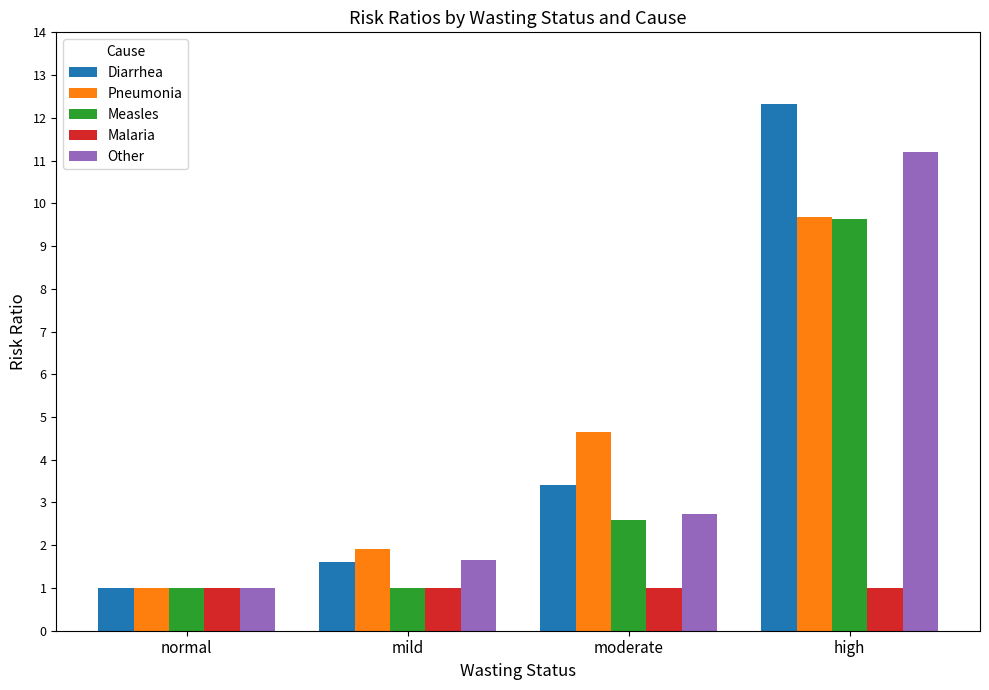

What are all the series names shown in the legend?

Diarrhea, Pneumonia, Measles, Malaria, Other